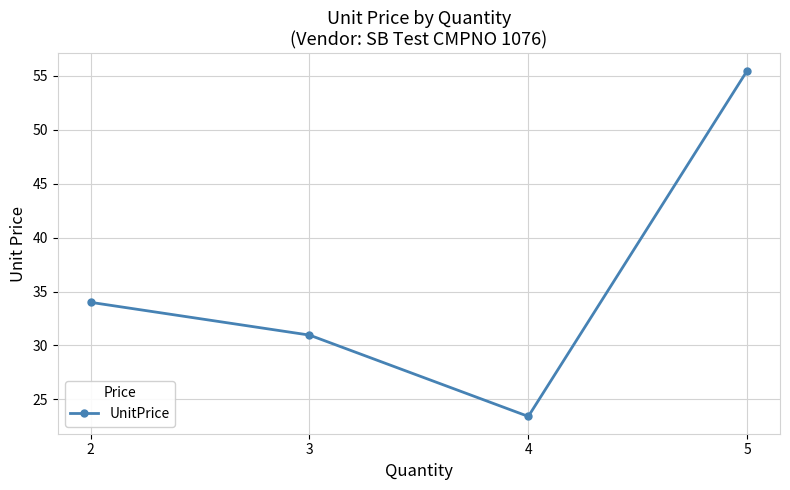

What is the maximum value shown in the chart?

55.5